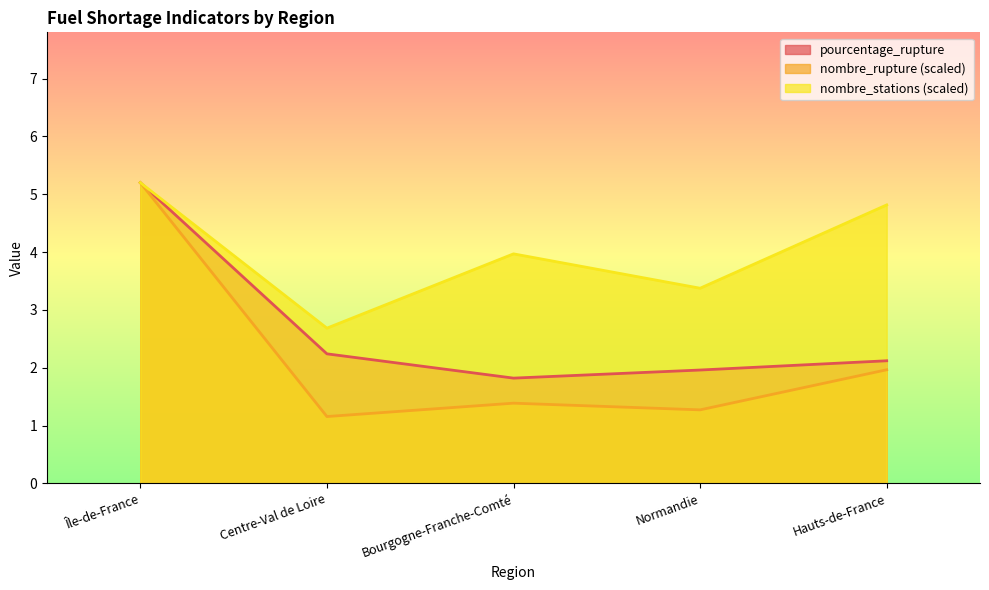

At how many categories does at least one series exceed 4?

2